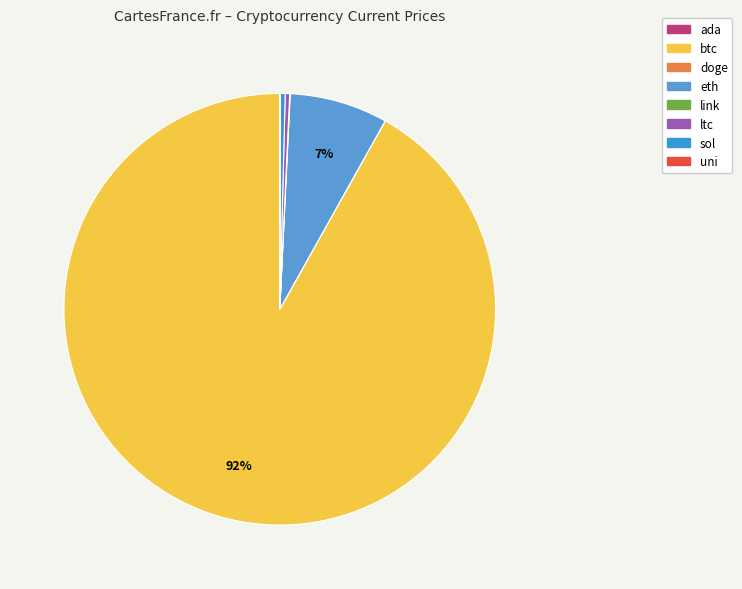

Is it true that ltc is 12% of the pie?

False